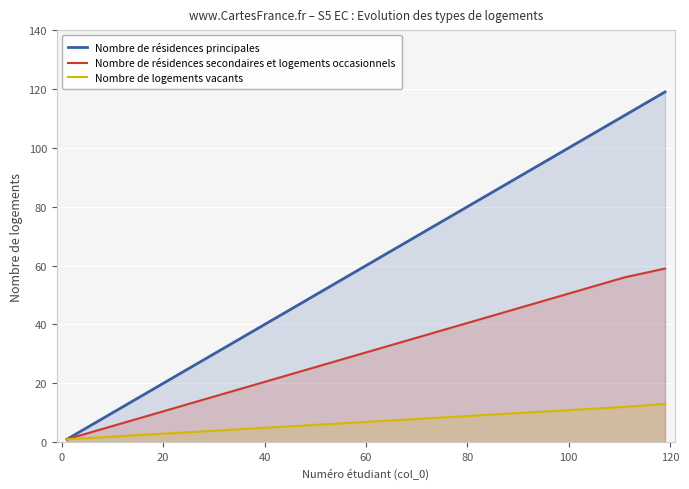

What is the greatest value displayed?

119